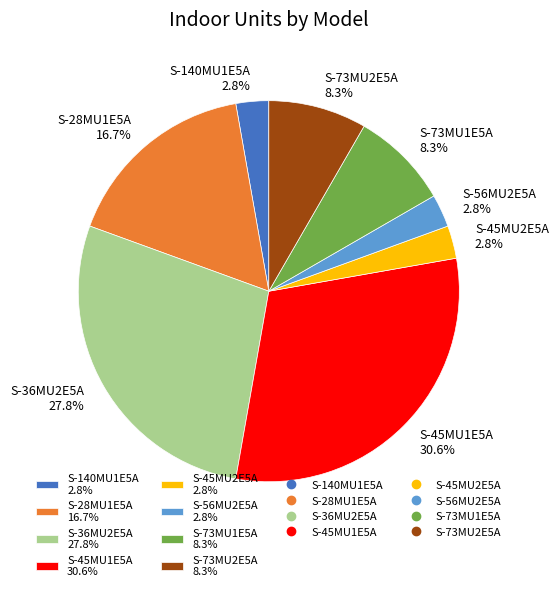

How many segments does this pie chart have?

8